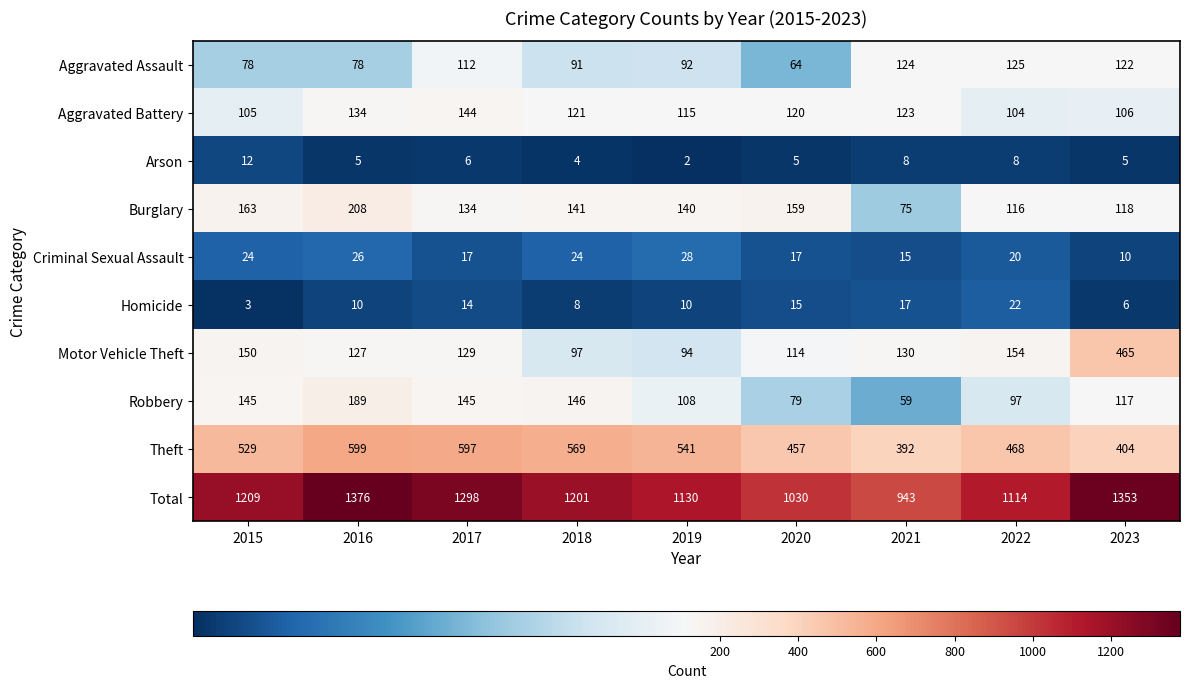

How many categories are shown in the chart?

9